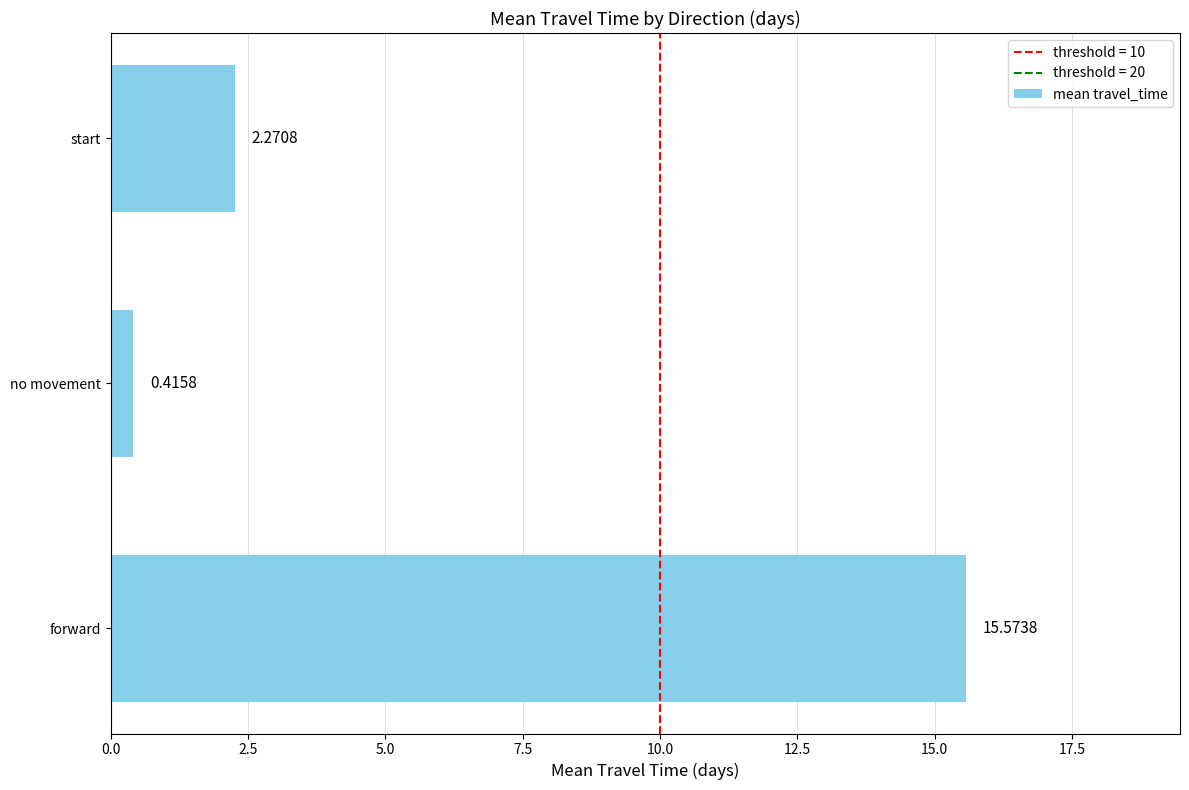

What is the sum of the values at forward and no movement?

16.0